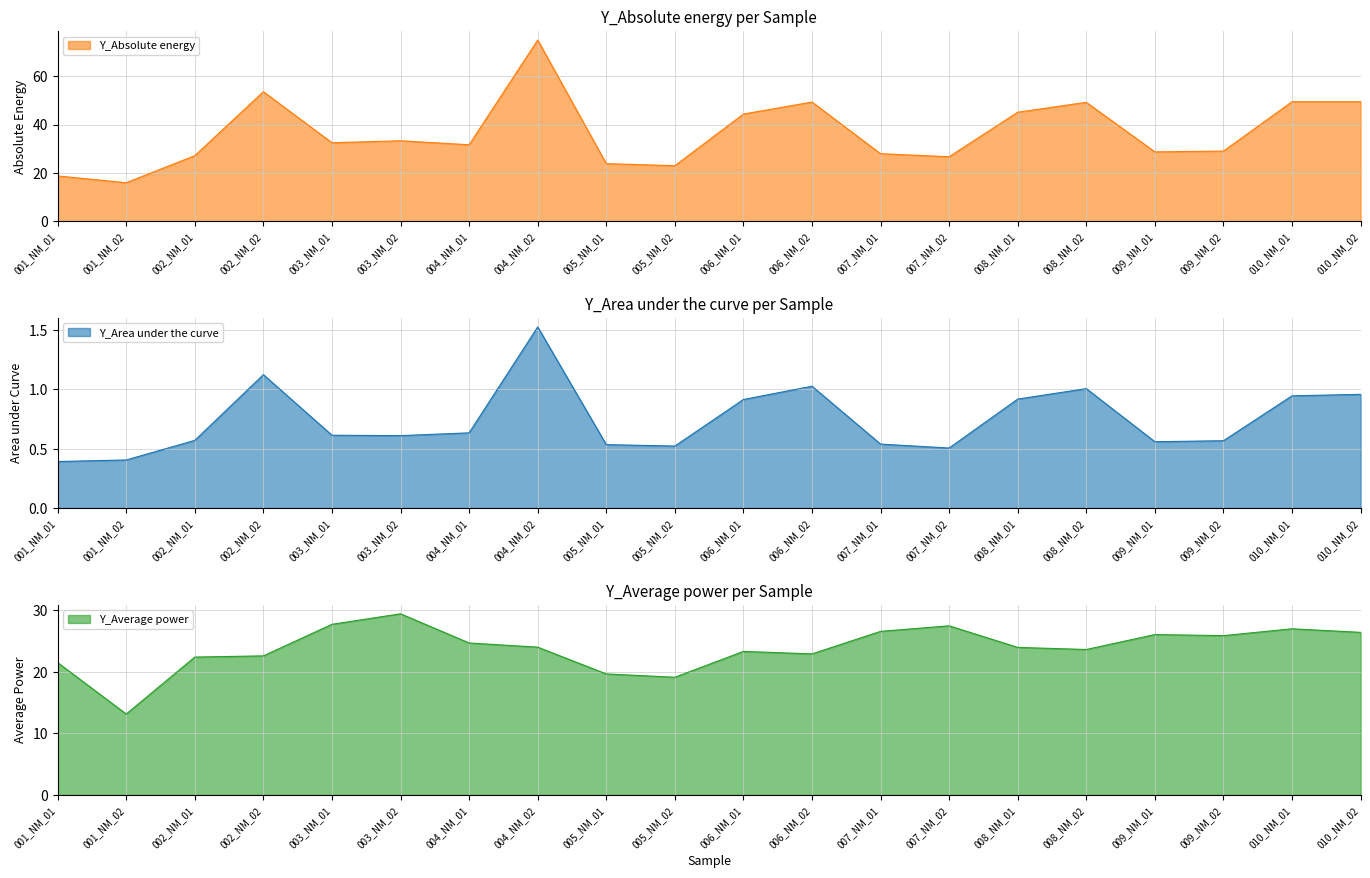

Is the value of Y_Area under the curve at 009_NM_02 greater than the value of Y_Average power at 009_NM_01?

No